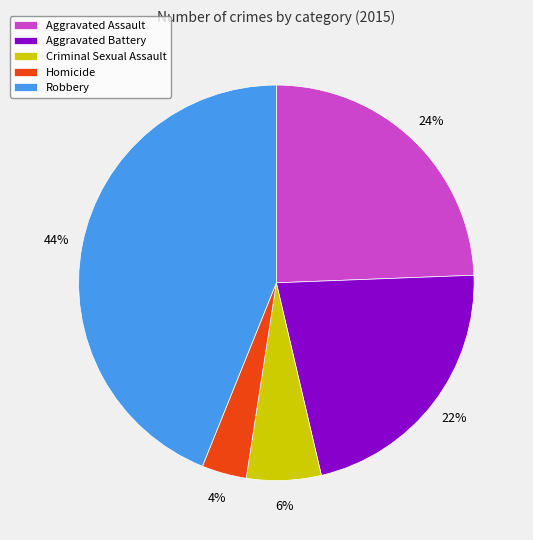

Which slice is the largest?

Robbery